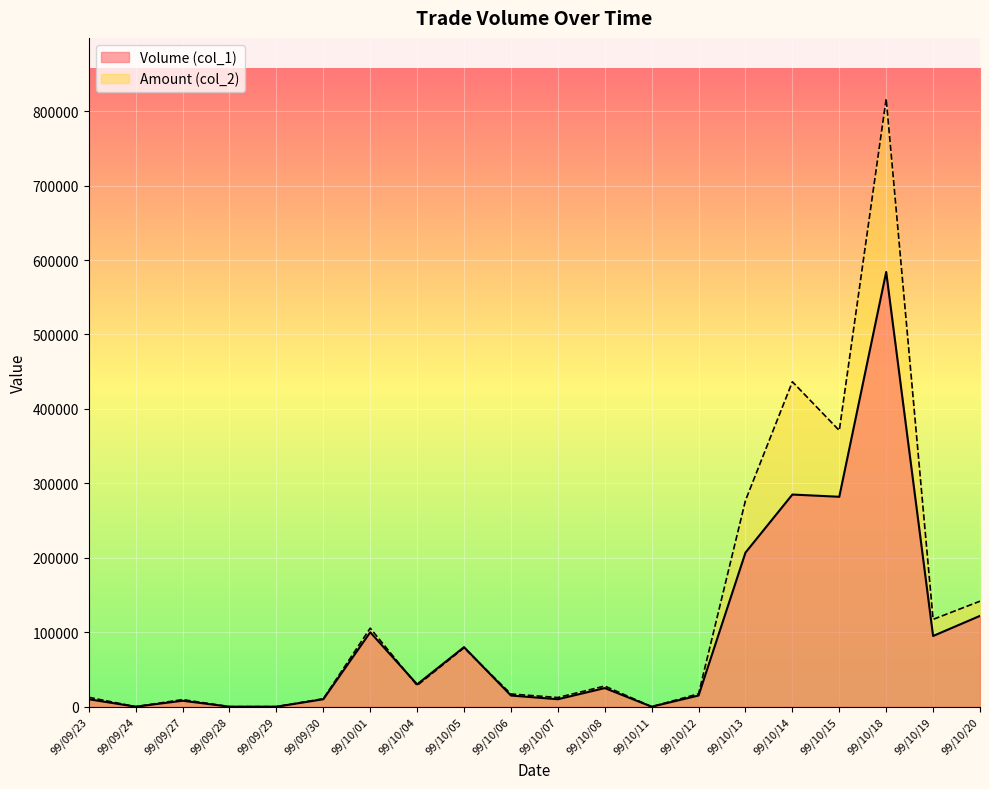

How many lines are shown in the chart?

2